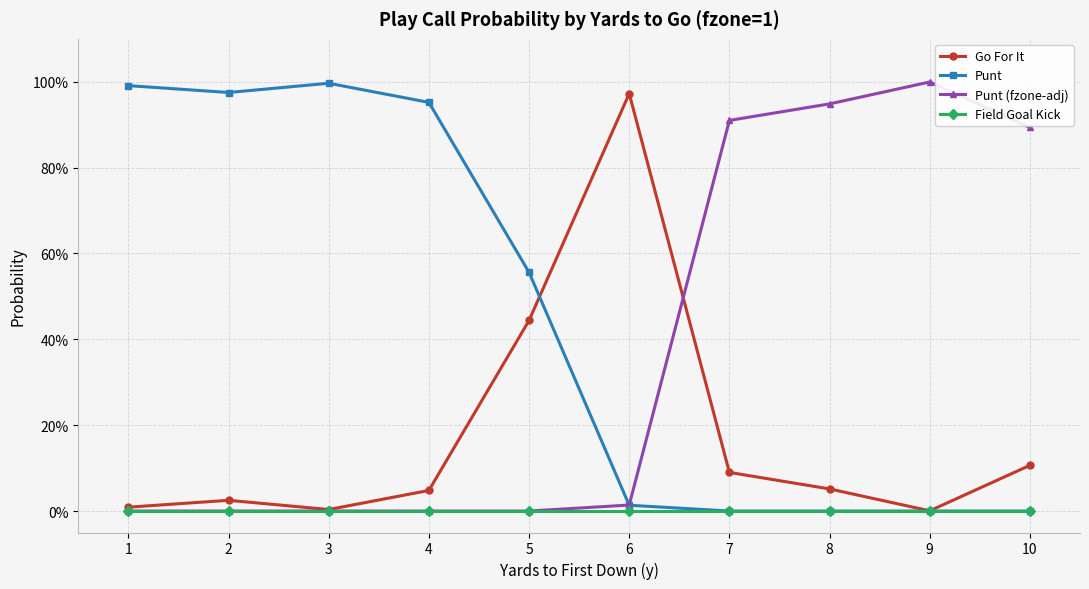

Reading left to right, transcribe all the data shown in this chart.

Go For It: 1=0.0	2=0.0	3=0.0	4=0.0	5=0.4	6=1.0	7=0.1	8=0.1	9=0.0	10=0.1
Punt: 1=1.0	2=1.0	3=1.0	4=1.0	5=0.6	6=0.0	7=0.0	8=0.0	9=0.0	10=0.0
Punt (fzone-adj): 1=0.0	2=0.0	3=0.0	4=0.0	5=0.0	6=0.0	7=0.9	8=0.9	9=1.0	10=0.9
Field Goal Kick: 1=0.0	2=0.0	3=0.0	4=0.0	5=0.0	6=0.0	7=0.0	8=0.0	9=0.0	10=0.0